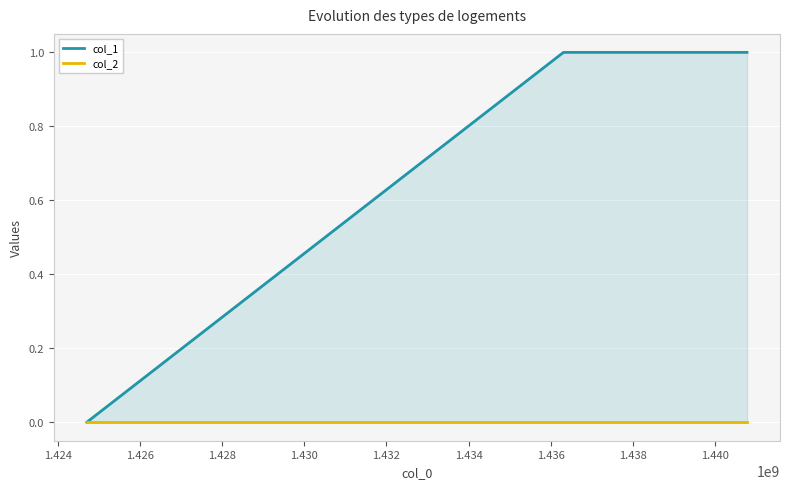

What is the value of the col_1 point at the 2nd from the left?

1